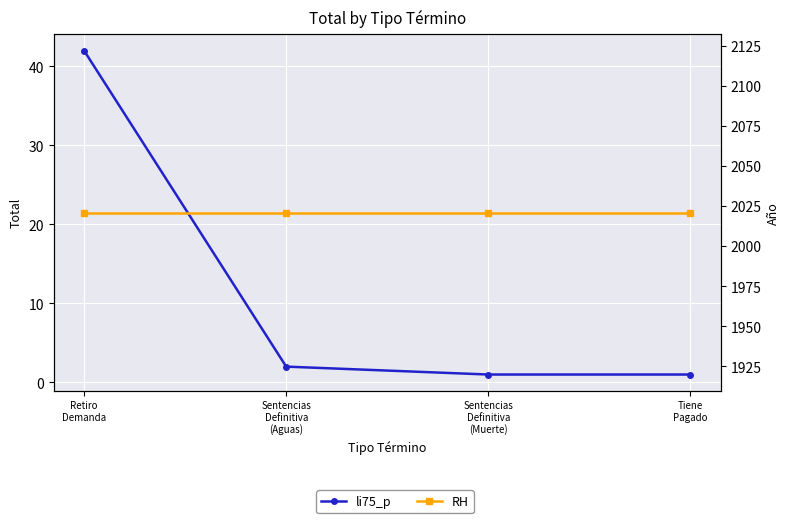

What is the average value of the RH series?

2021